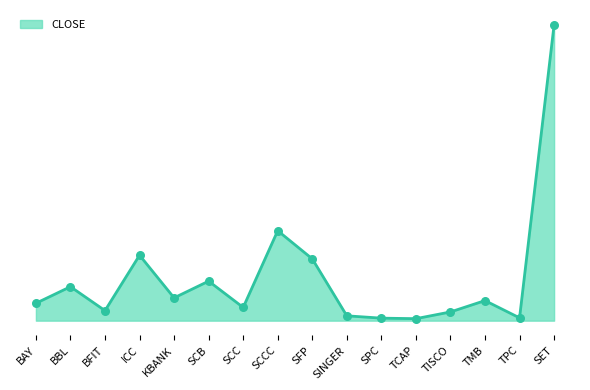

Which has a higher value, ICC or TPC?

ICC